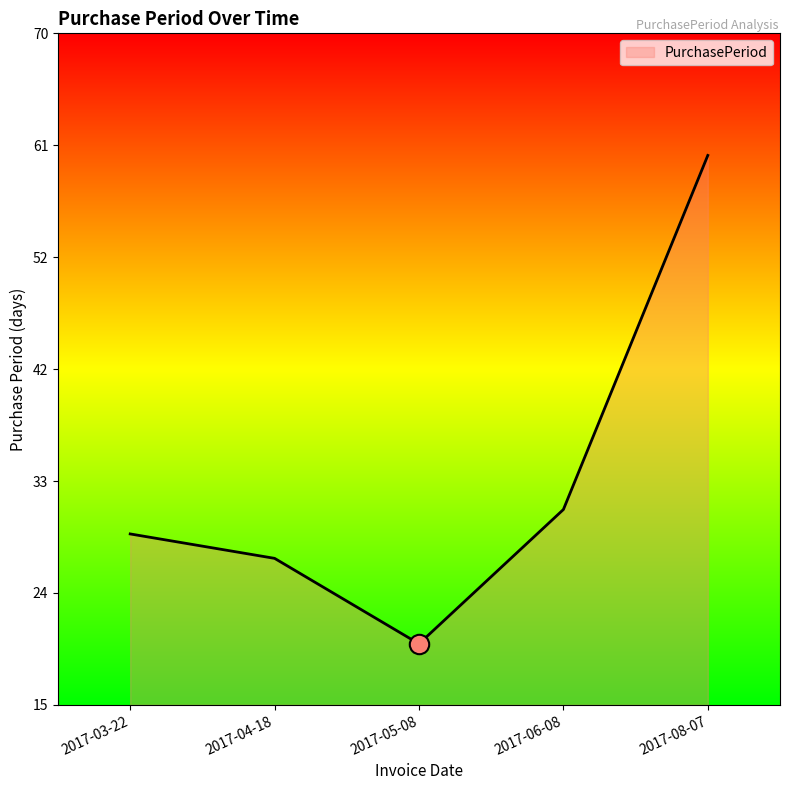

Rank the categories by value from highest to lowest.

2017-08-07, 2017-06-08, 2017-03-22, 2017-04-18, 2017-05-08